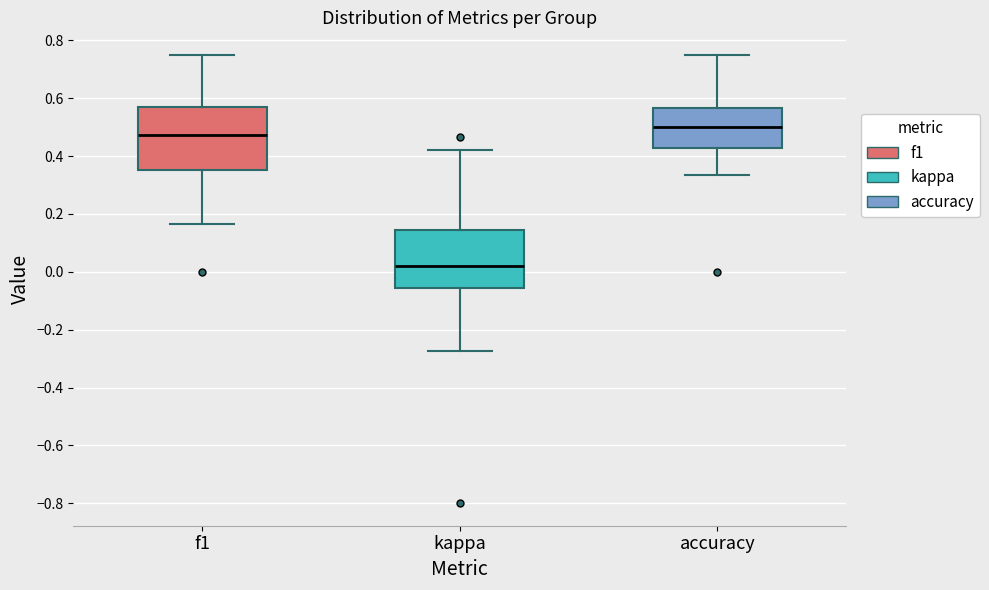

Which box's median line is the lowest?

kappa